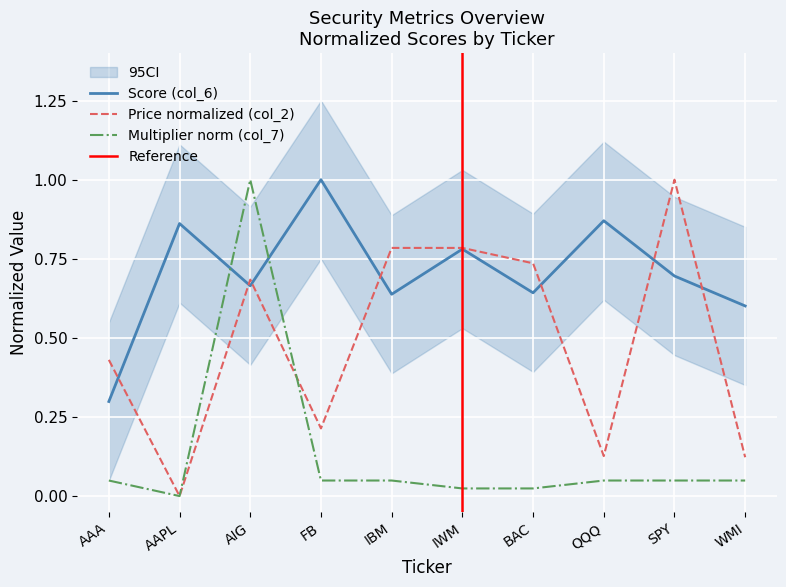

True or false: col_7 (Multiplier) has more than 2 interior local peaks.

False